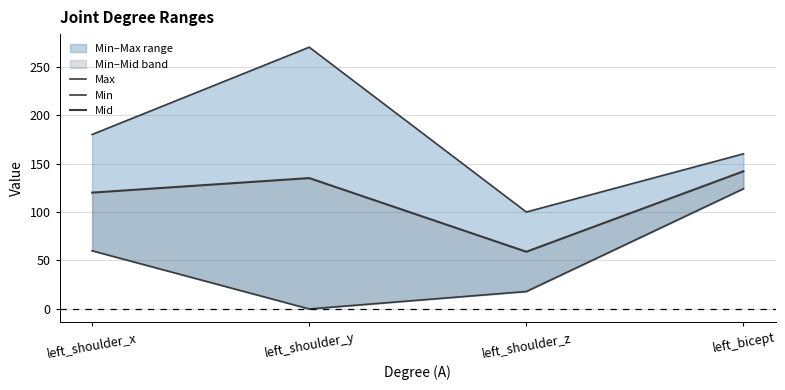

True or false: Mid and Min cross at least once.

False